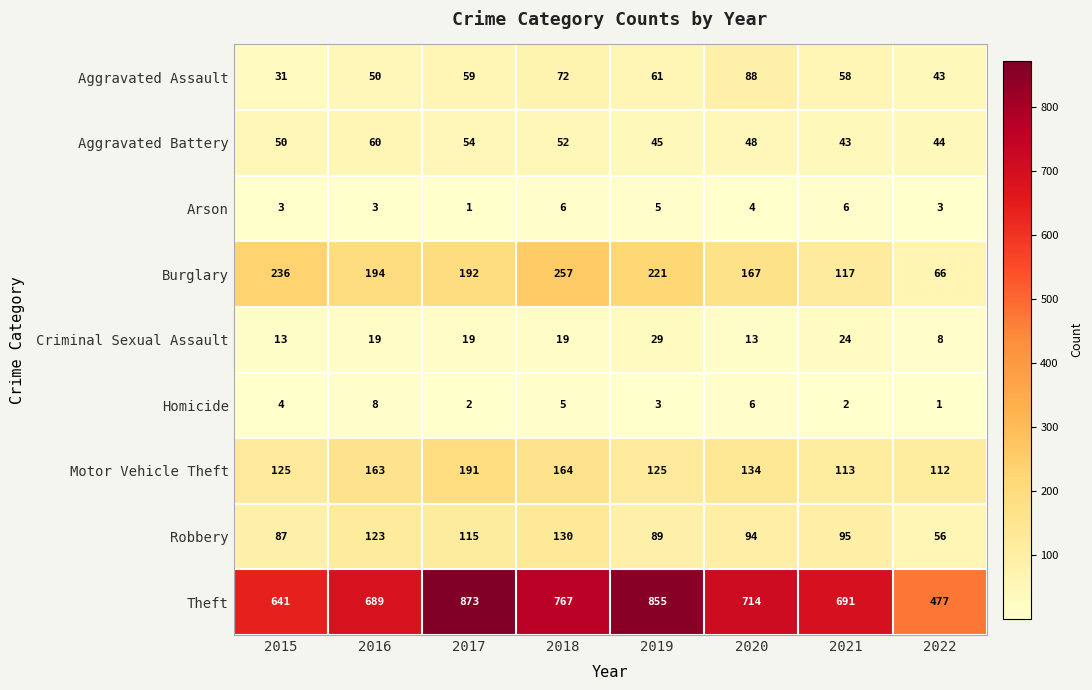

What is the sum of the Motor Vehicle Theft values at 2021 and 2020?

247